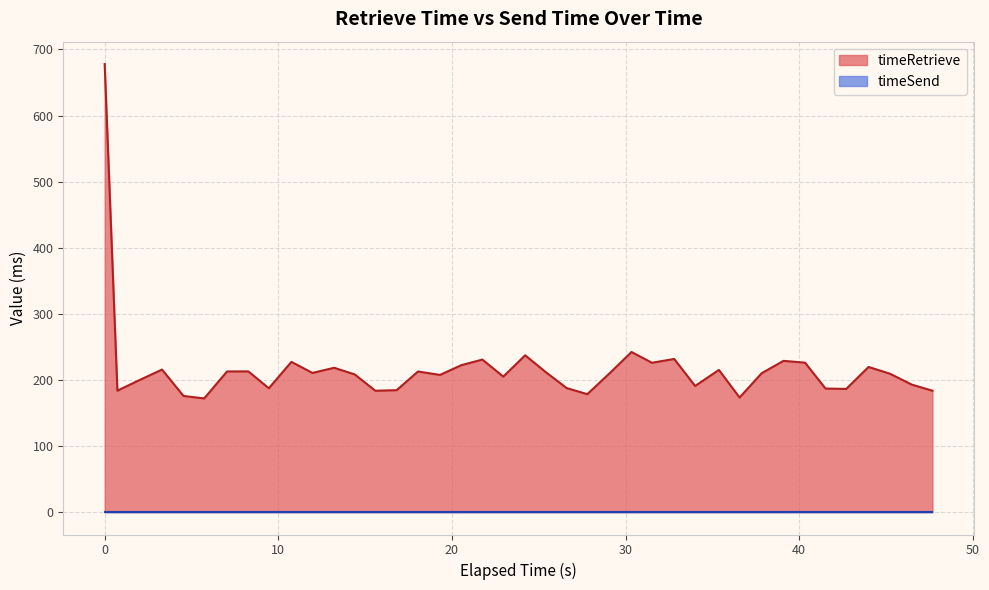

Which series has the widest spread of values?

timeRetrieve